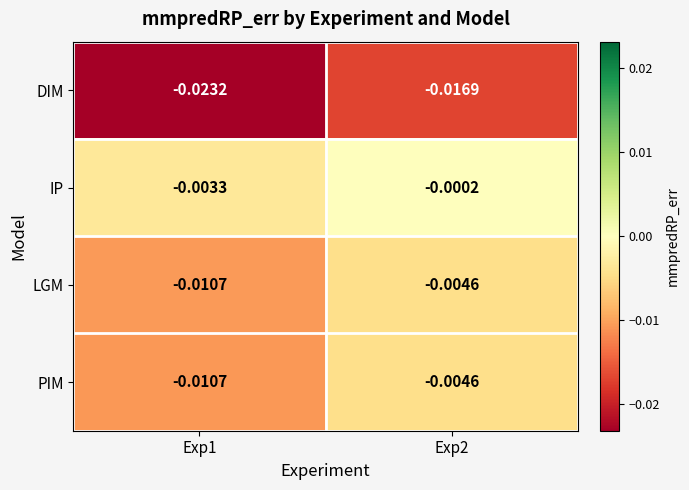

Which series has the largest range (max minus min)?

DIM